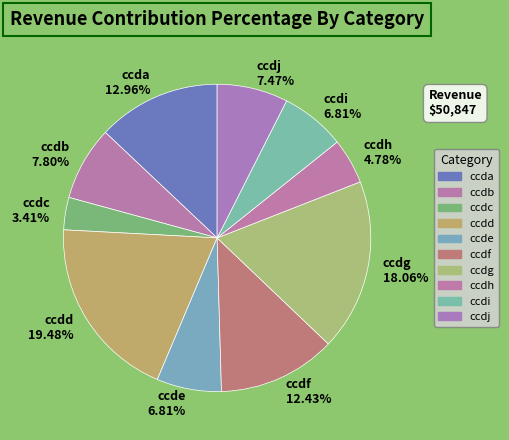

Does ccdd account for over 50% of the chart?

No